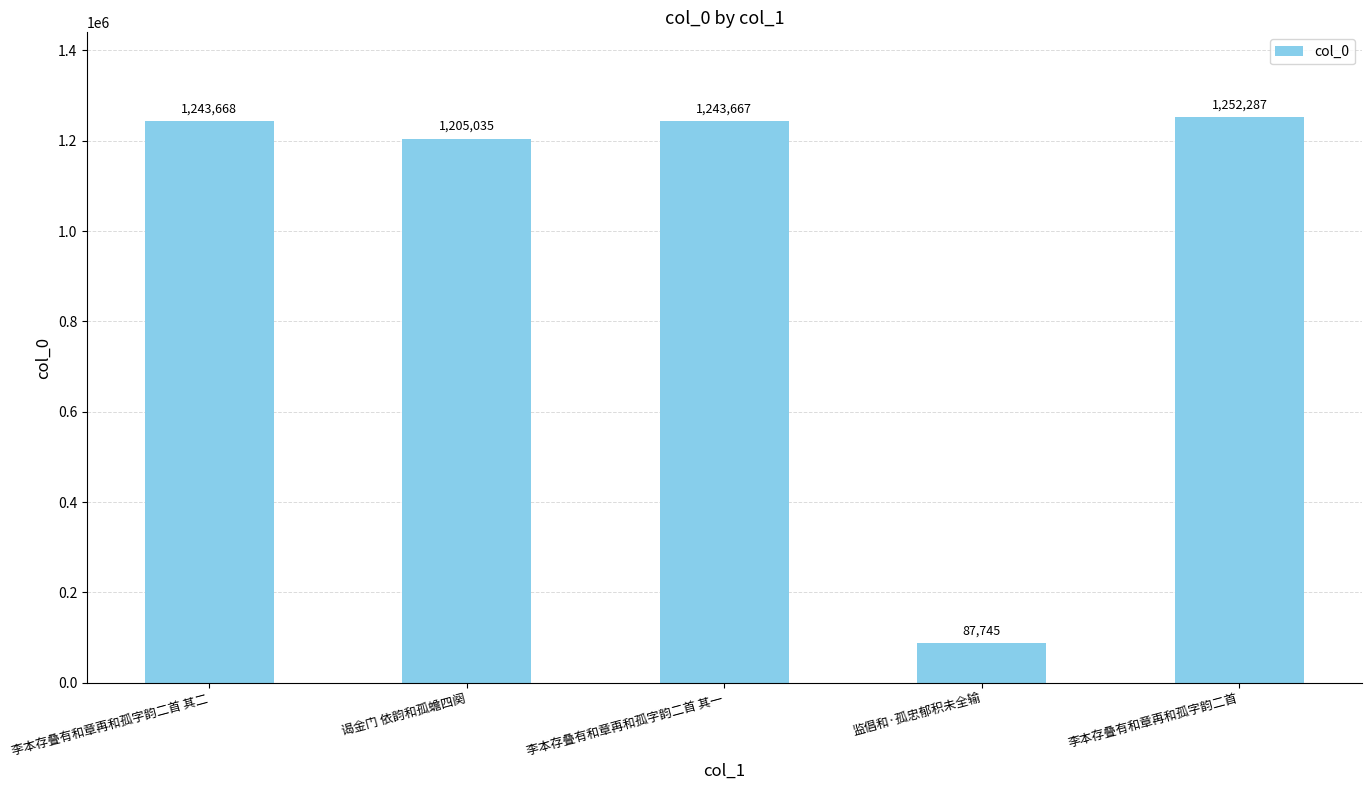

What position from the left is 李本存叠有和章再和孤字韵二首 其一?

3